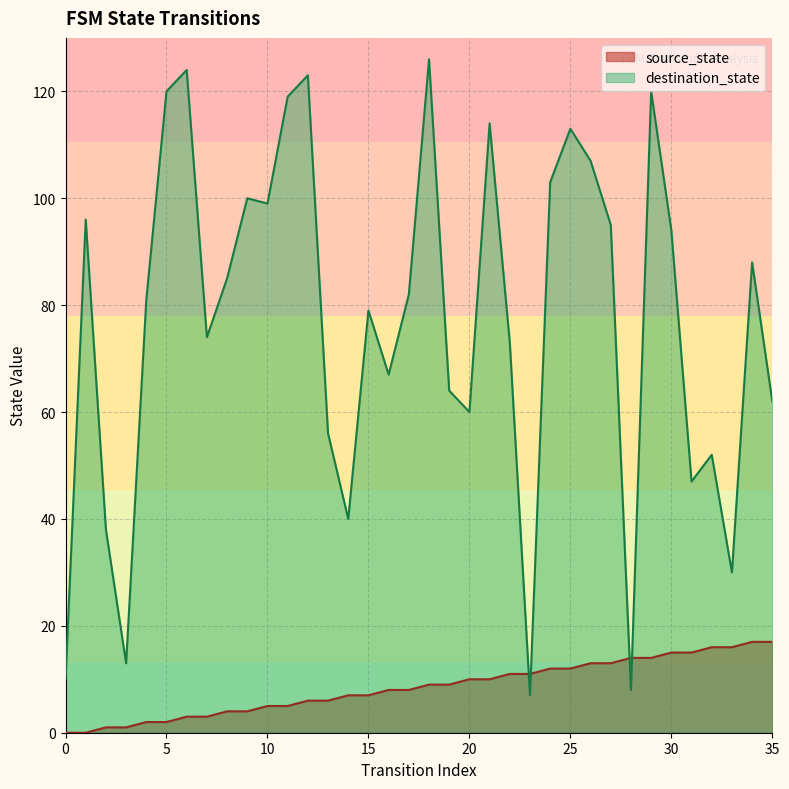

What are all the series names shown in the legend?

source_state, destination_state